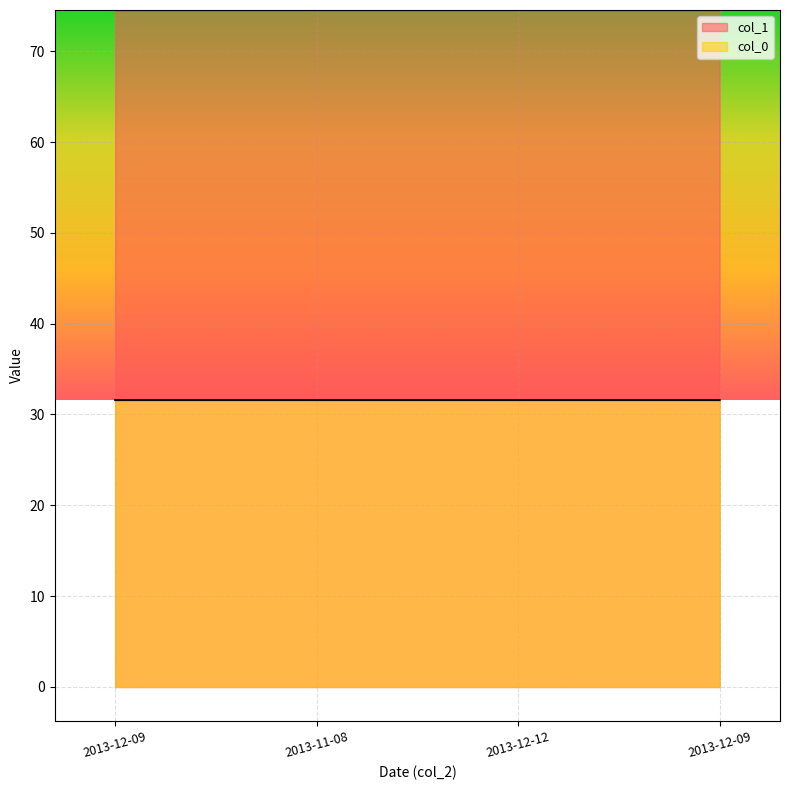

Count the col_0 values in the range 31 to 32.

4